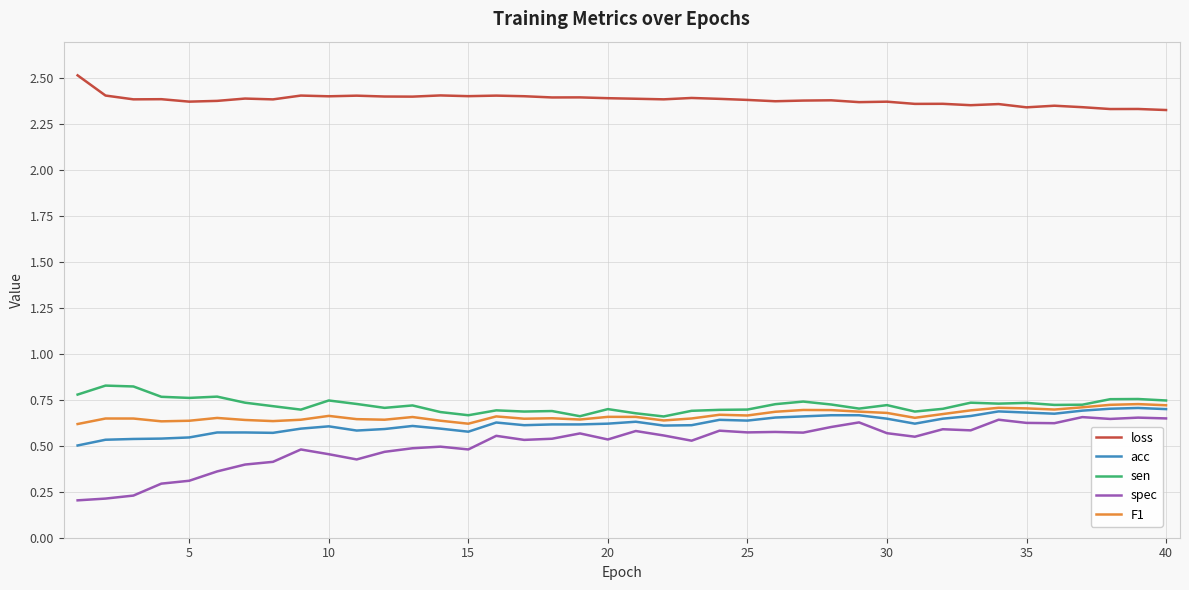

What are all the series names shown in the legend?

loss, acc, sen, spec, F1